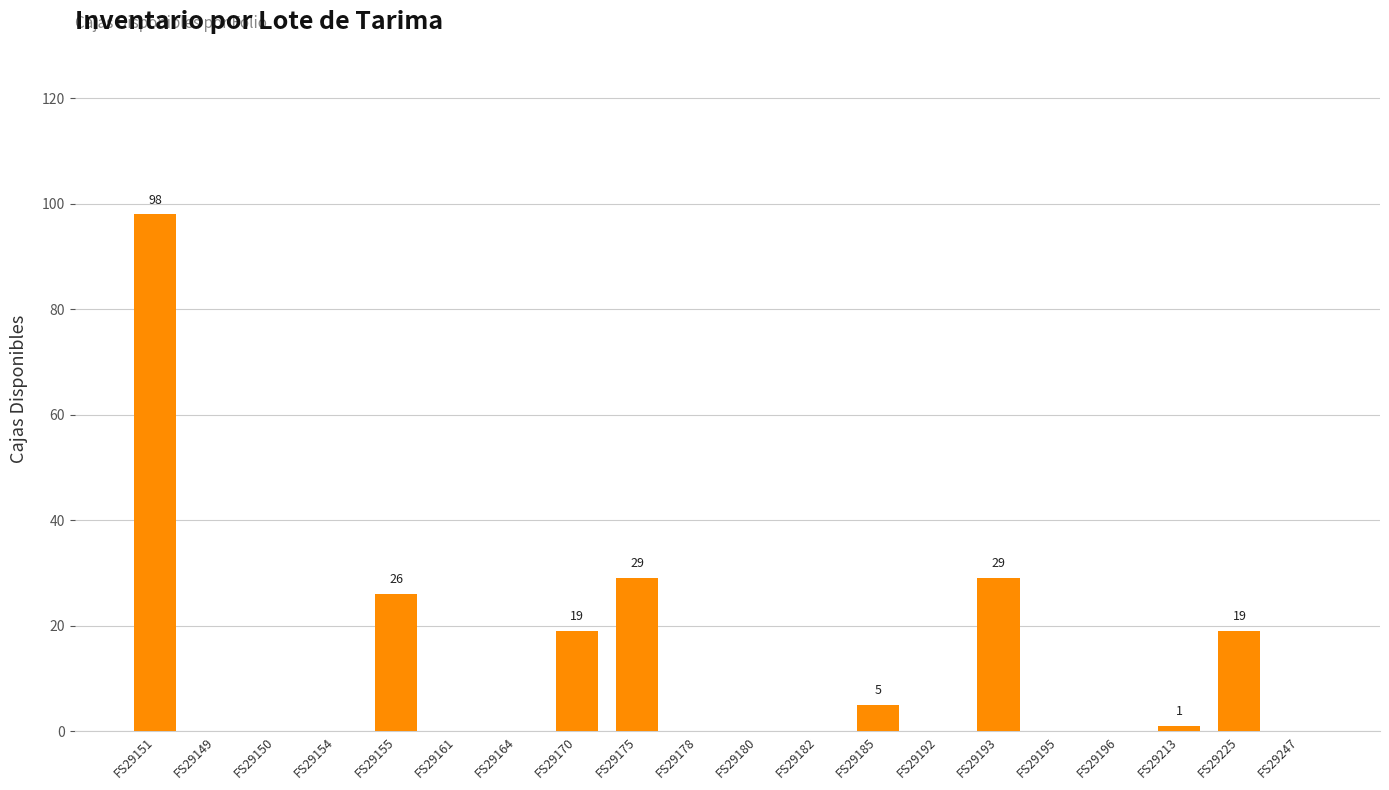

What is the change in value from FS29155 to FS29164?

-26